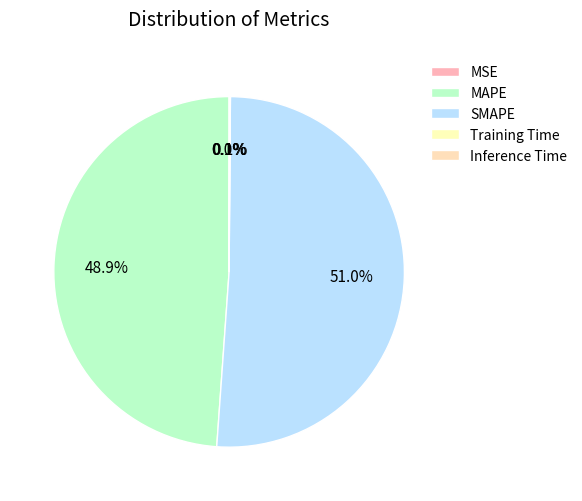

Which category has the biggest portion of the pie?

SMAPE